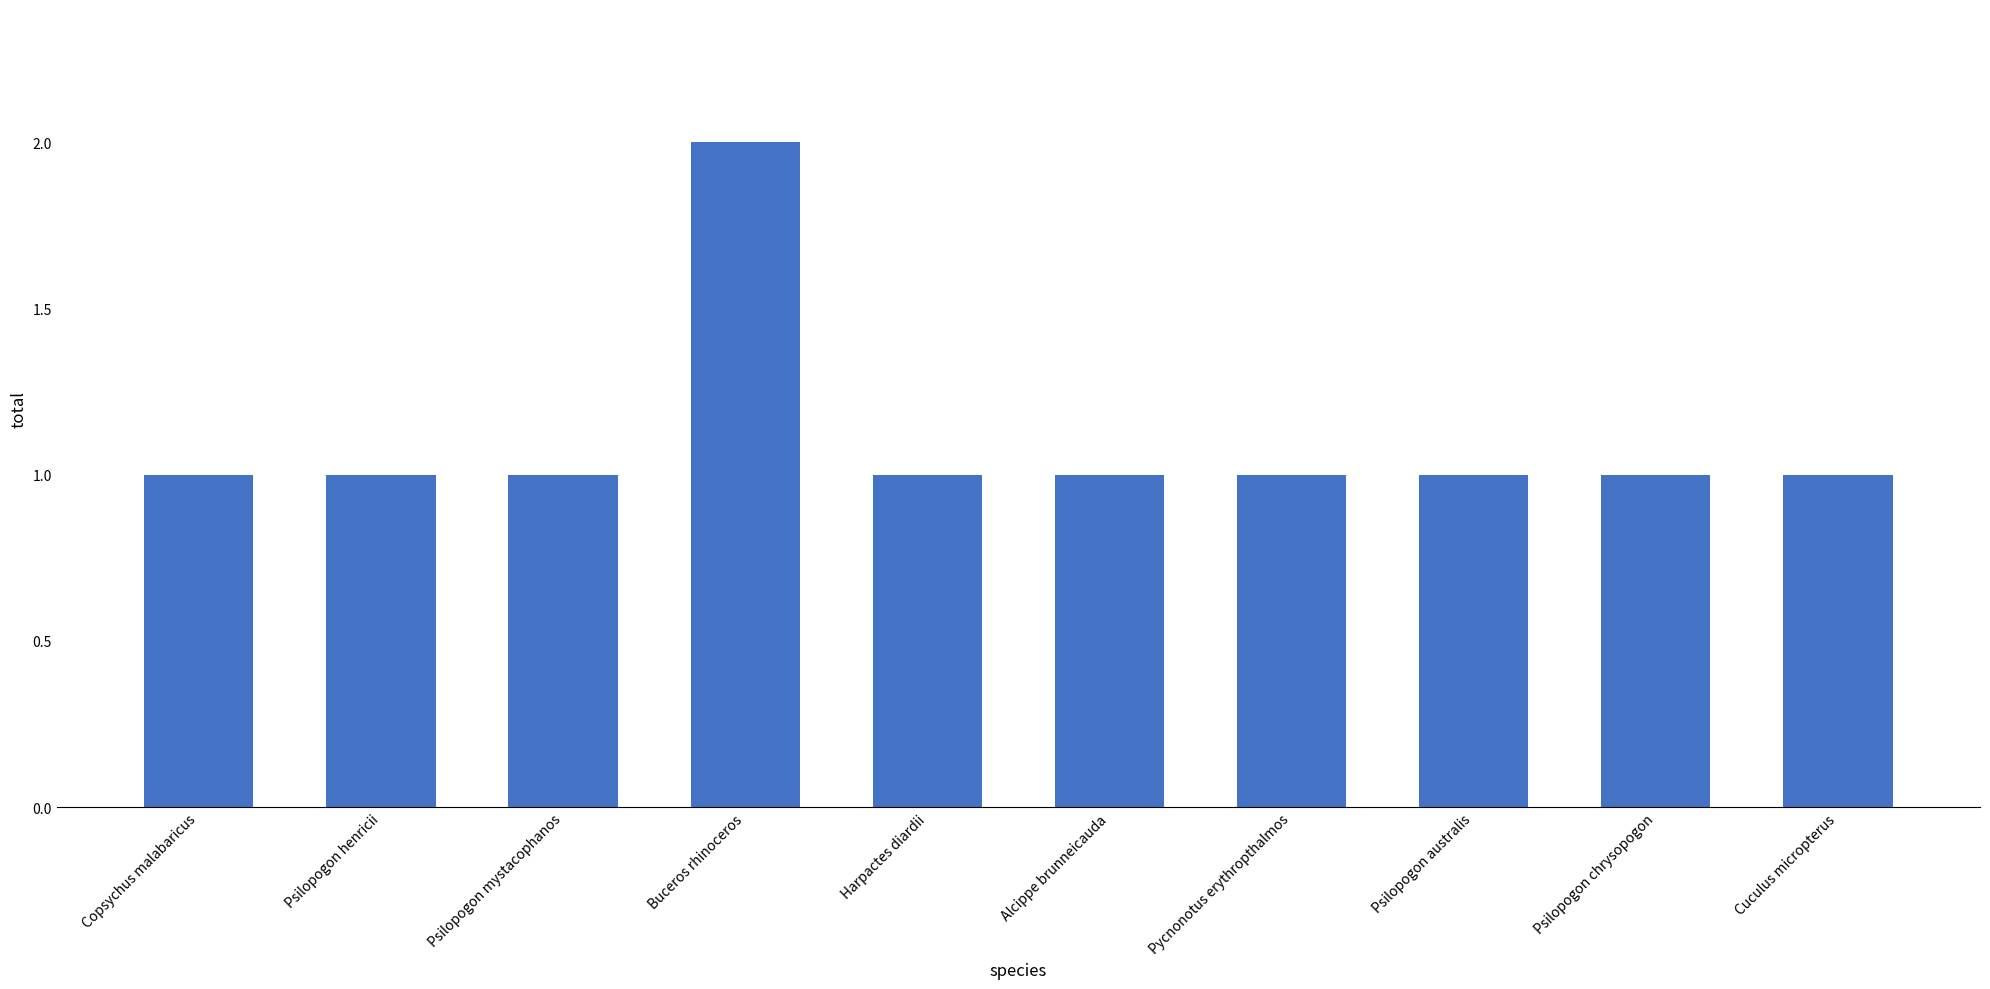

Which label corresponds to the largest value in the chart?

Buceros rhinoceros